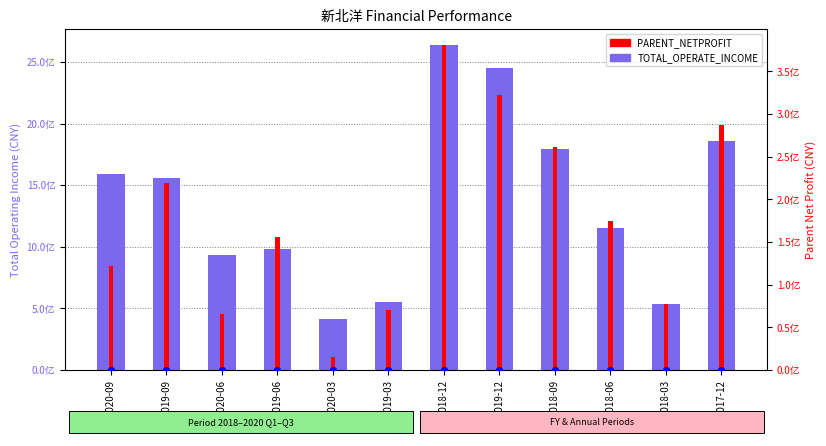

Is the value of TOTAL_OPERATE_INCOME at 2020-06 greater than the value of PARENT_NETPROFIT at 2018-03?

Yes